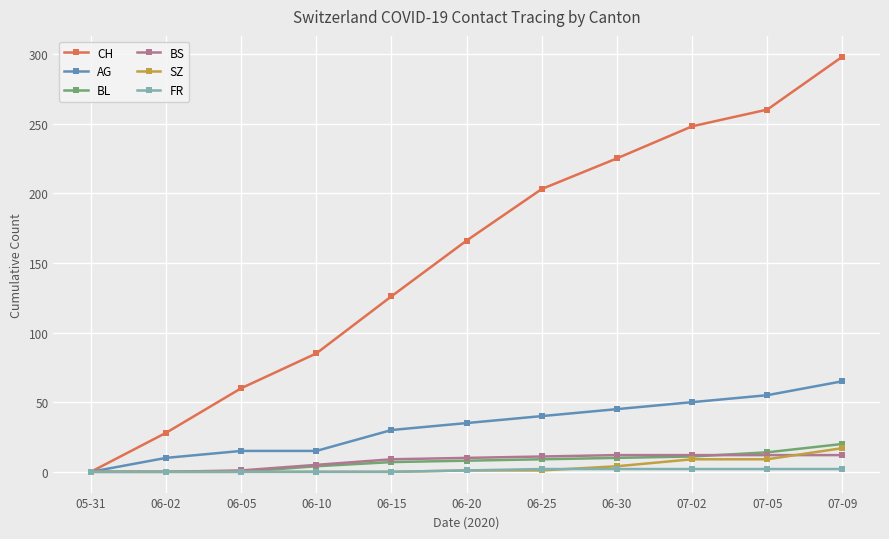

Is it true that AG equals 30 at 06-15?

True